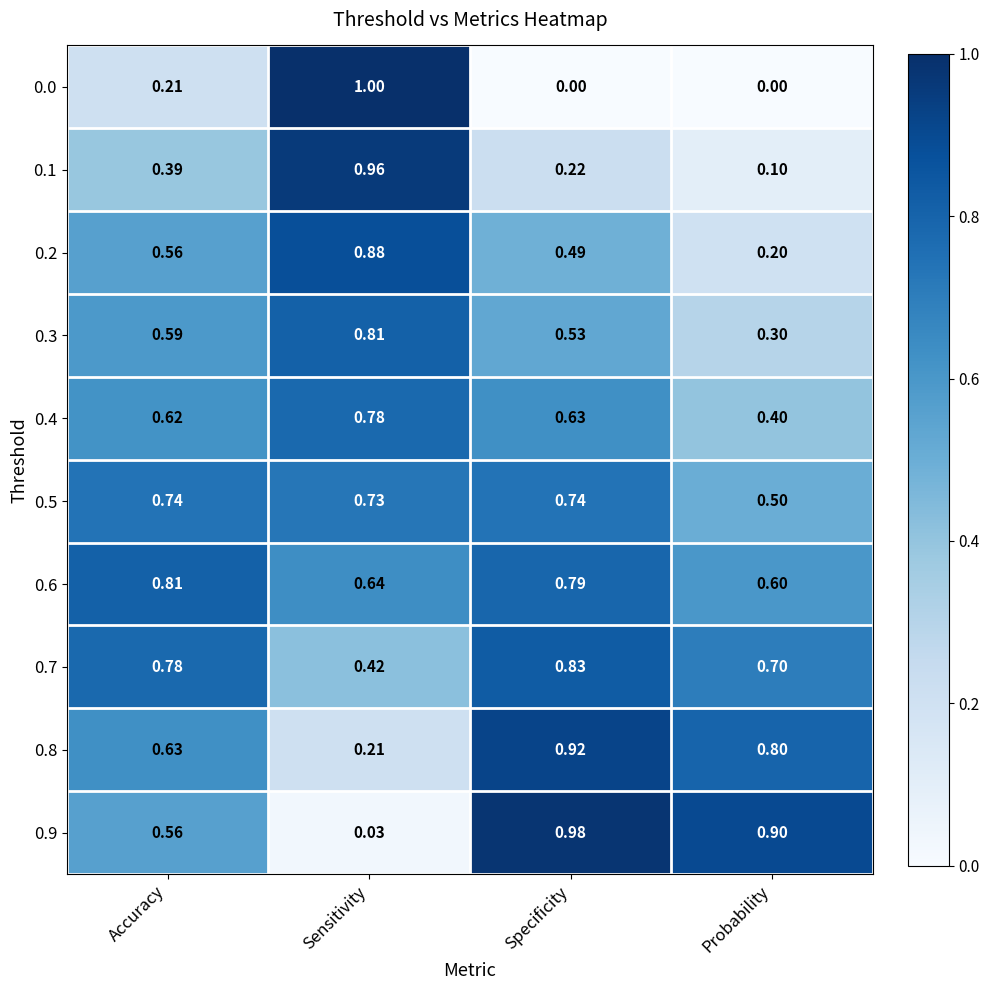

What is the total value across all series at Accuracy?

5.9